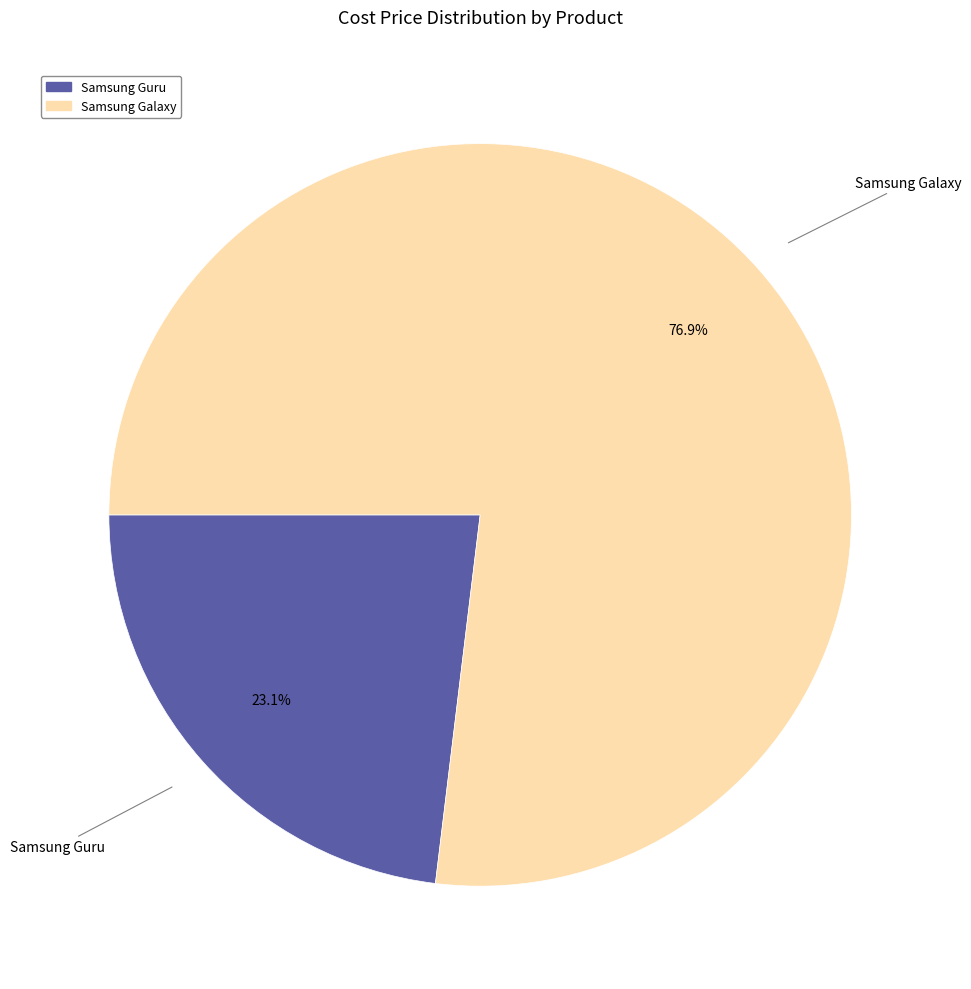

What is the total percentage of Samsung Guru and Samsung Galaxy?

100.0%